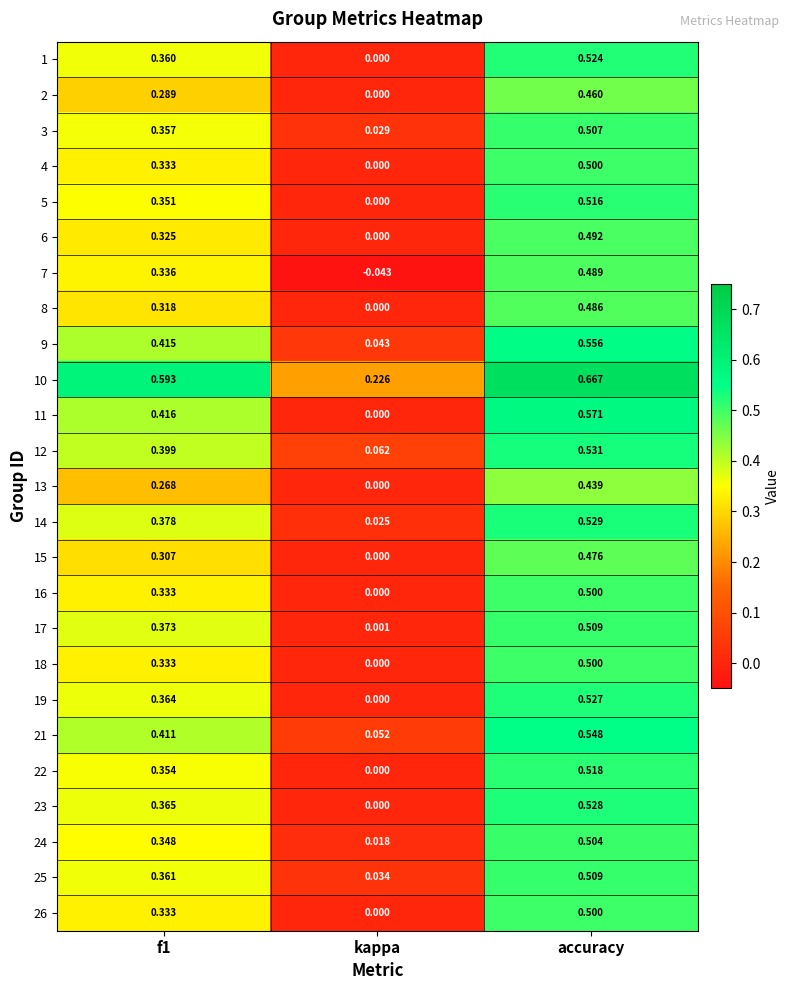

At which category is the sum across all series the highest?

accuracy